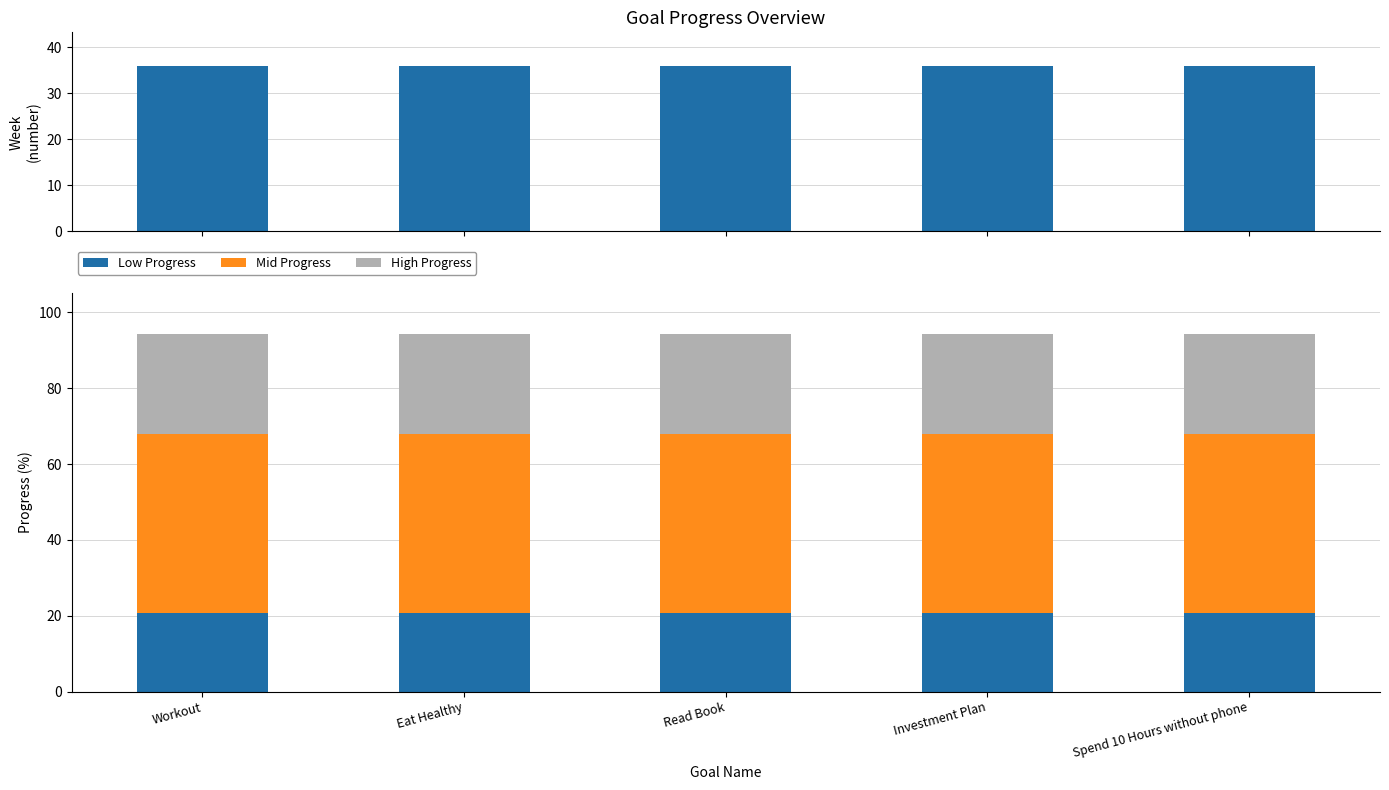

Which series has the largest total across all categories?

Mid Progress